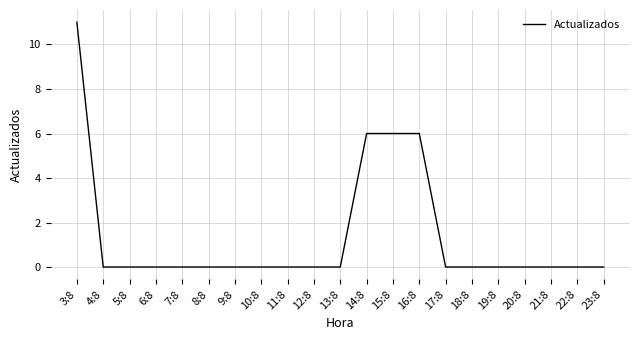

The chart shows a value of 0 at 23:8. True or false?

True